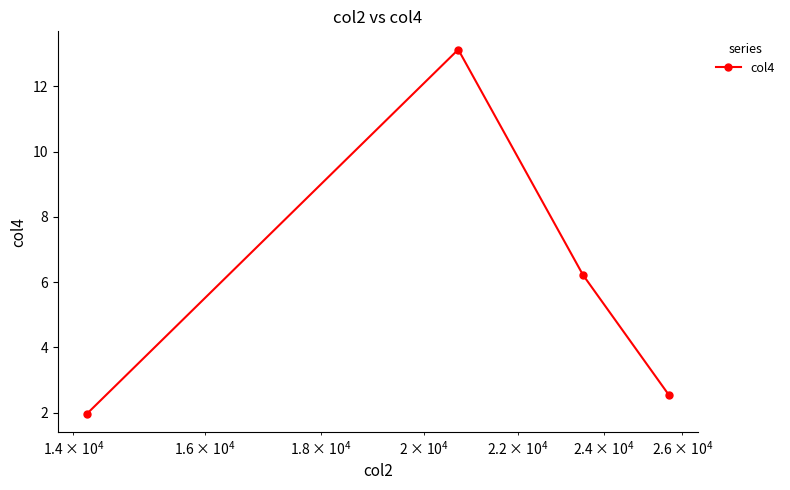

What is the minimum value shown in the chart?

2.0